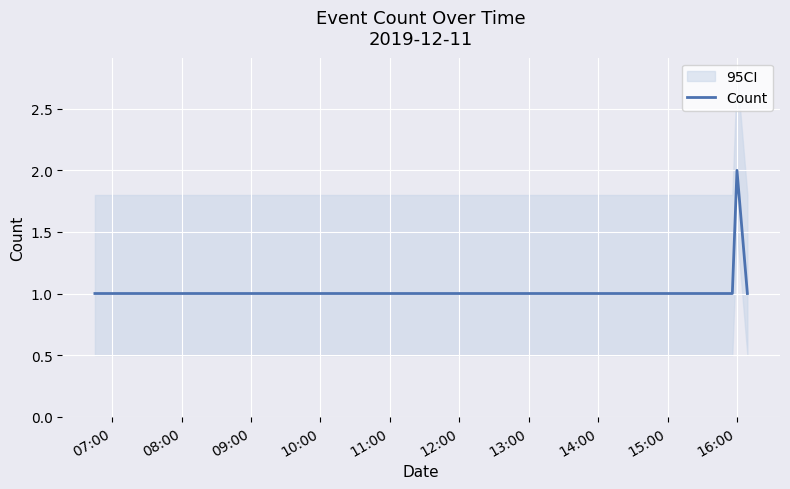

What is the label of the 5th point from the left?

11:00